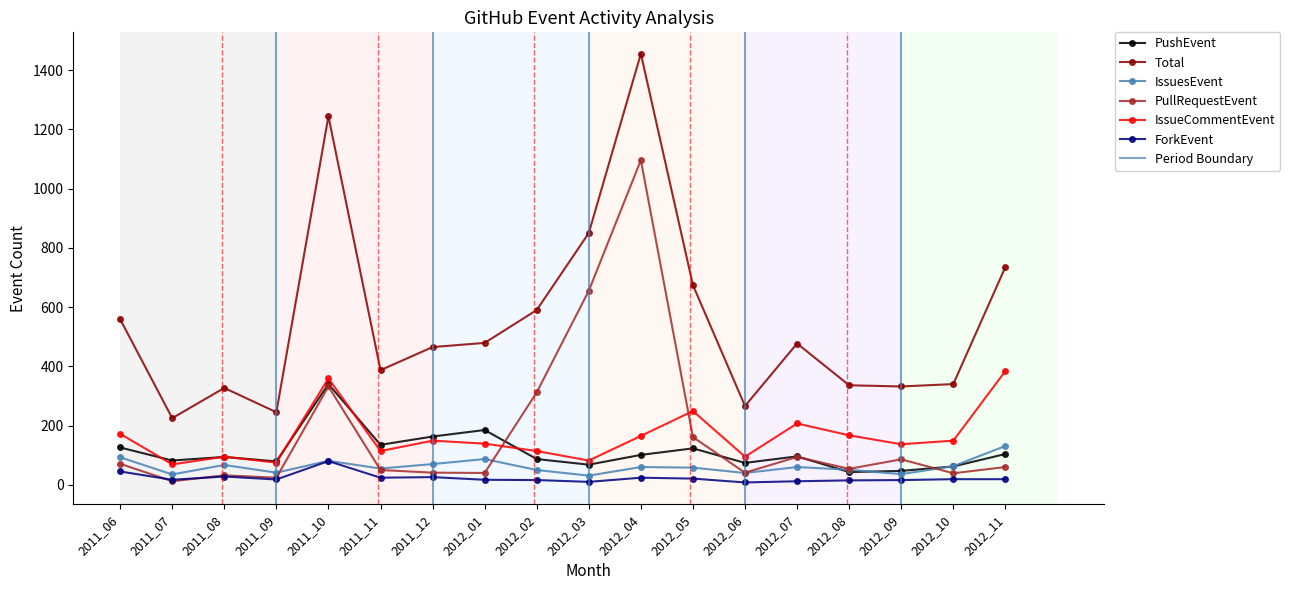

What is the value of the PushEvent point at the 12th from the left?

123